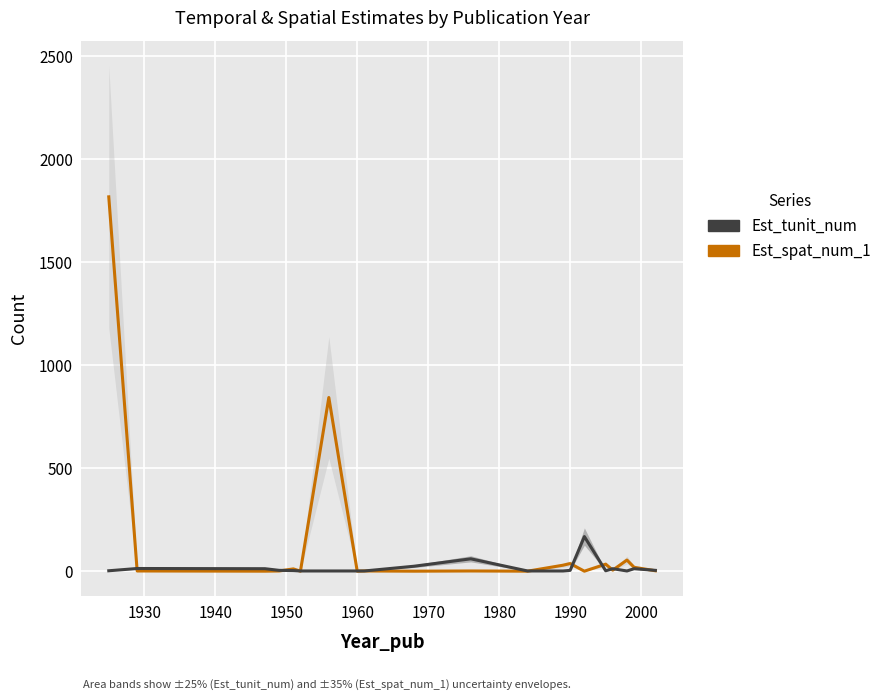

The value of Est_spat_num_1 at 15 is 22. True or false?

False